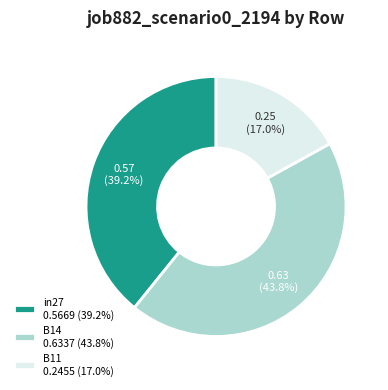

Does B11 represent more than half of the total?

No